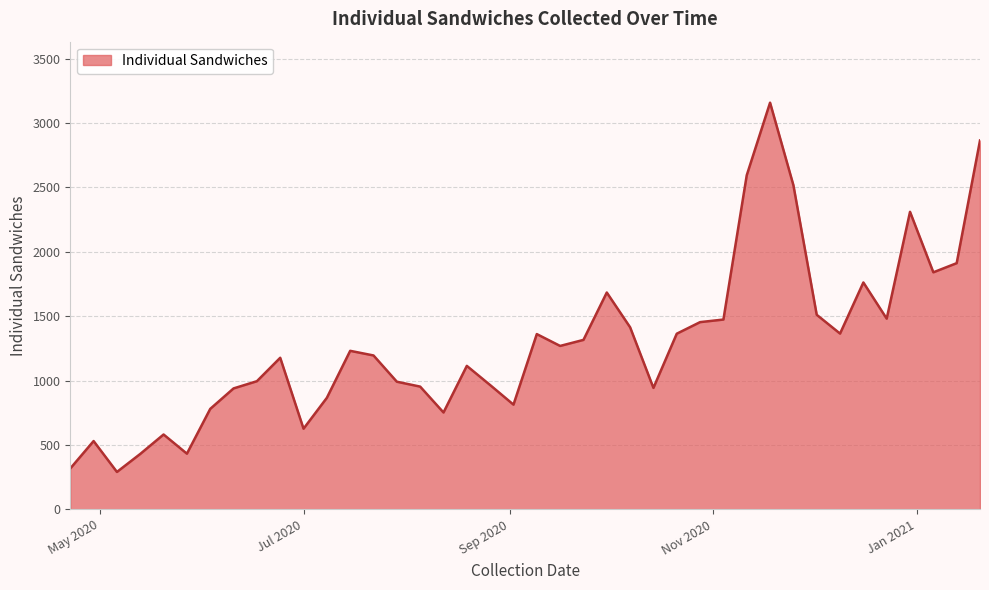

What is the smallest value displayed?

290